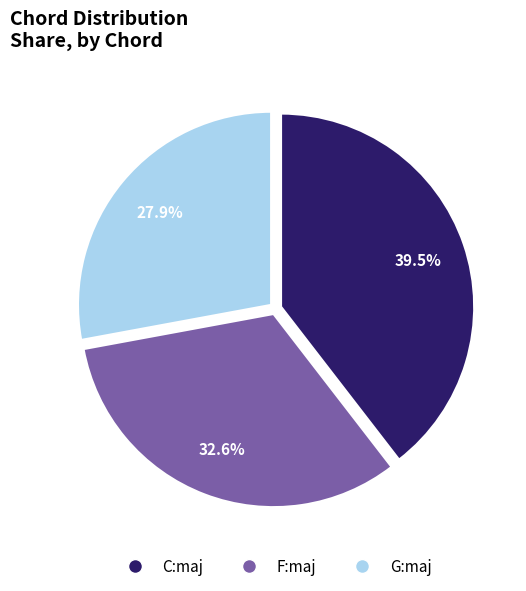

Rank the categories by value from lowest to highest.

G:maj, F:maj, C:maj